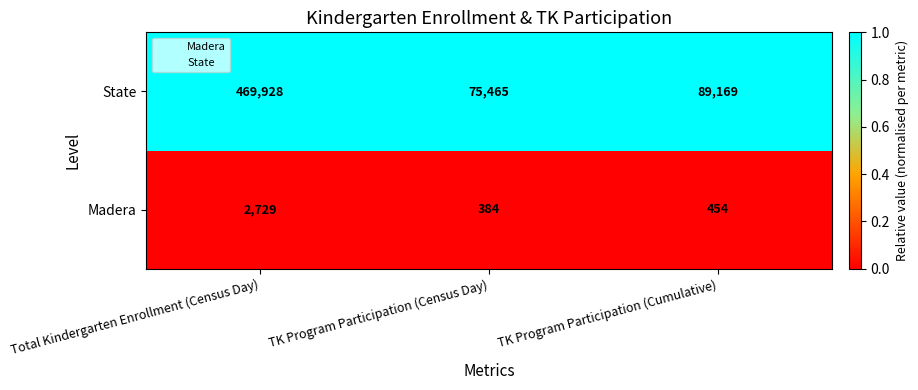

Count the number of data series in this chart.

2